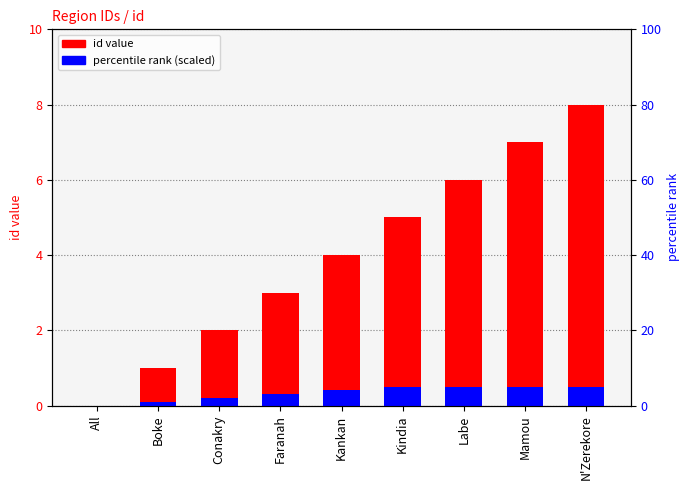

Reading left to right, what are all the values shown in this chart?

id: 0.0	1.0	2.0	3.0	4.0	5.0	6.0	7.0	8.0
accent (scaled): 0.0	0.1	0.2	0.3	0.4	0.5	0.5	0.5	0.5